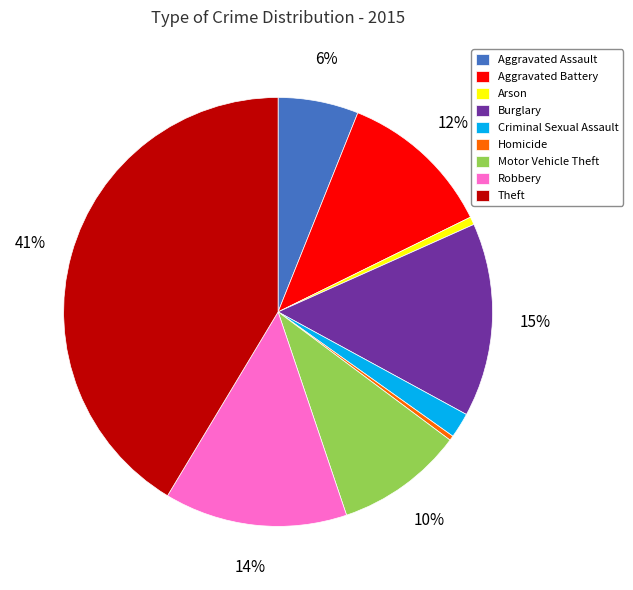

Between Arson and Robbery, which is larger?

Robbery